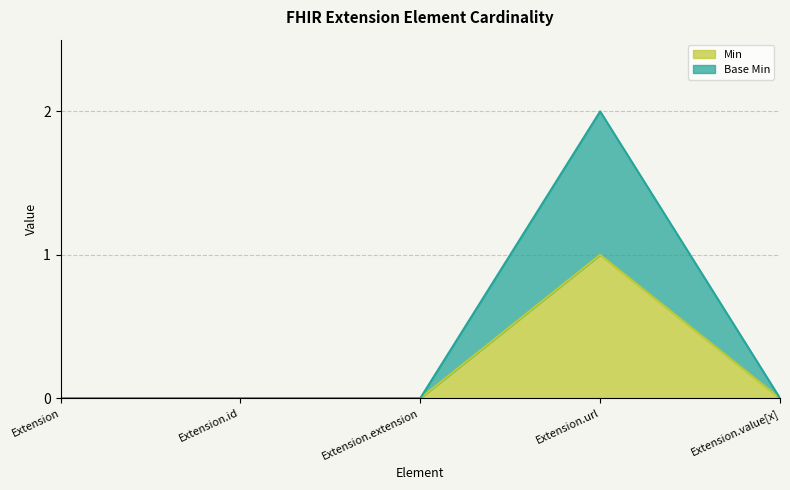

True or false: Min and Base Min intersect in this chart.

False